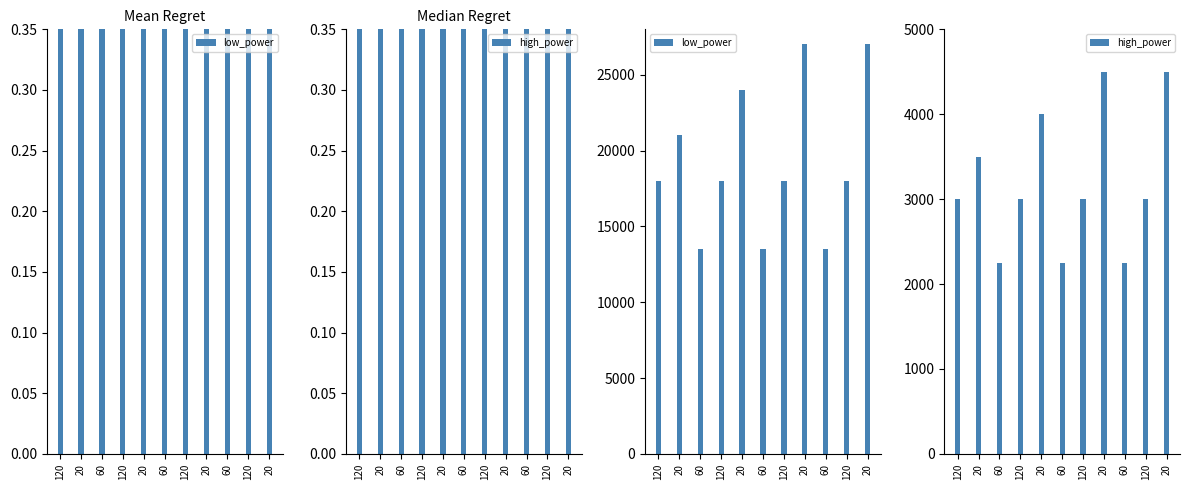

True or false: high_power has a value of 7075 at 20.

False